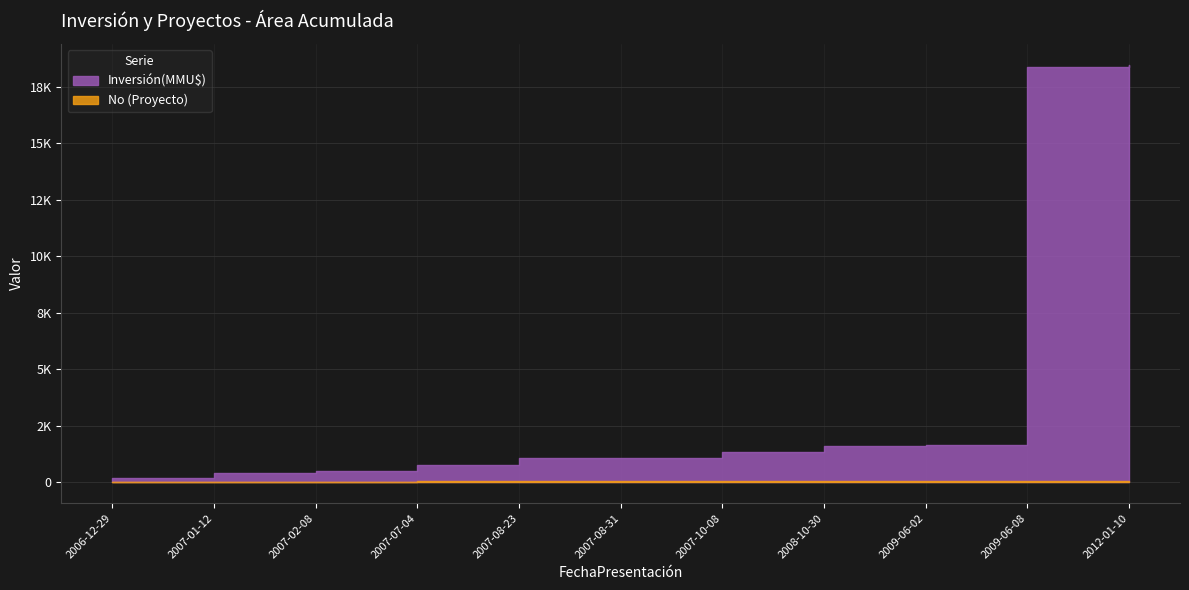

True or false: No has a value of 11 at 2006-12-29.

True